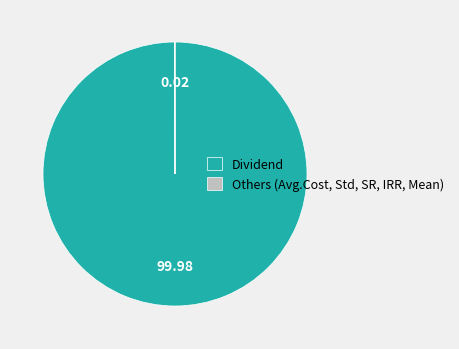

Which slice is the largest?

Dividend